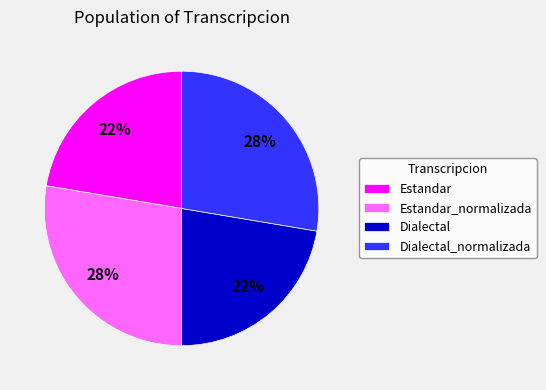

How many slices are in this pie chart?

4